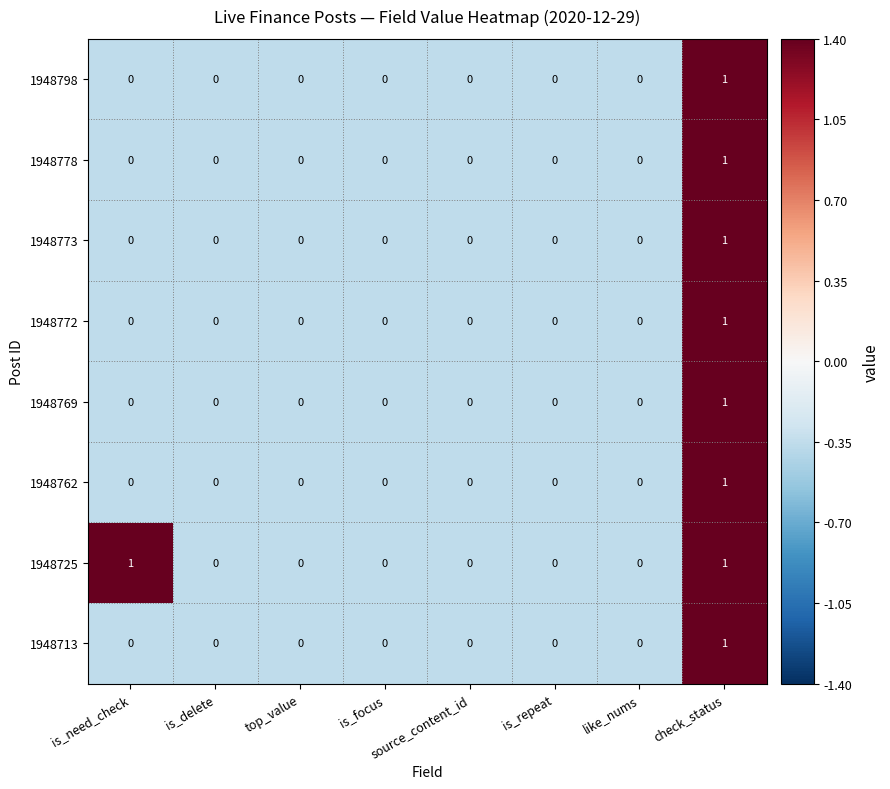

Count the number of data series in this chart.

8